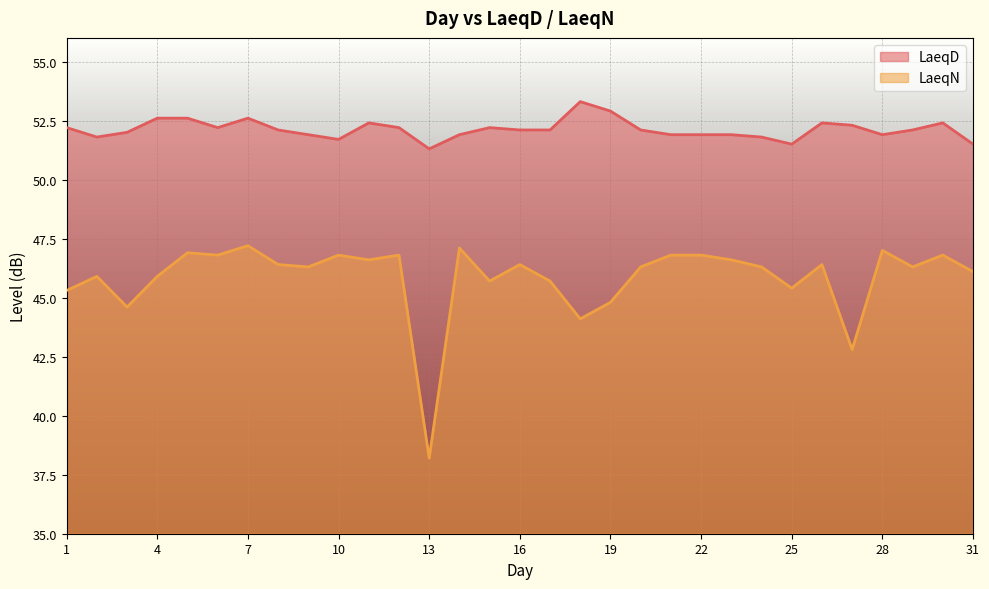

True or false: LaeqD and LaeqN intersect in this chart.

False